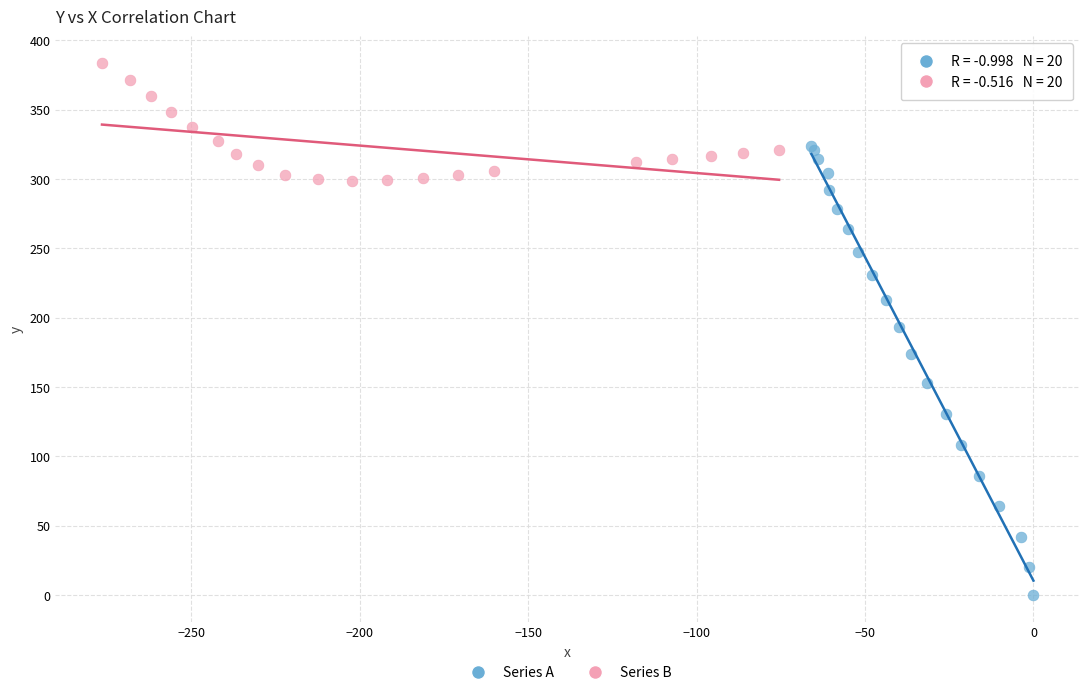

Which series has the widest spread of Y values?

Series A